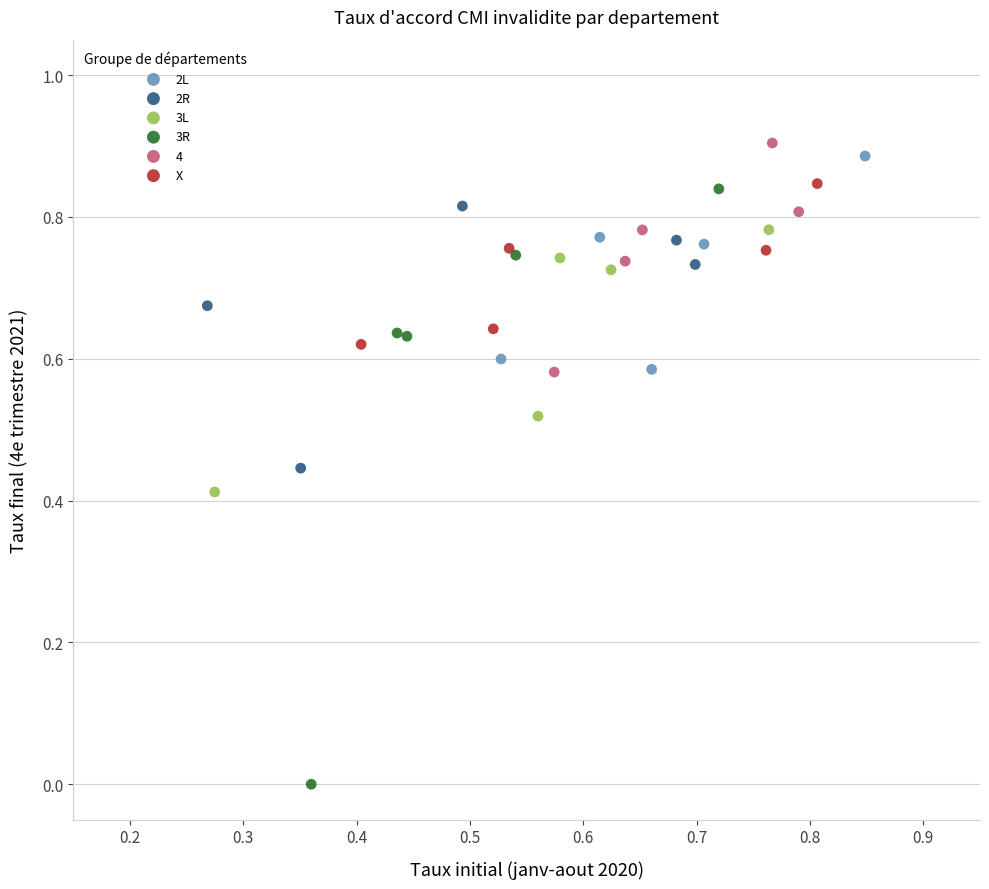

What are all the series names shown in the legend?

2L, 2R, 3L, 3R, 4, X